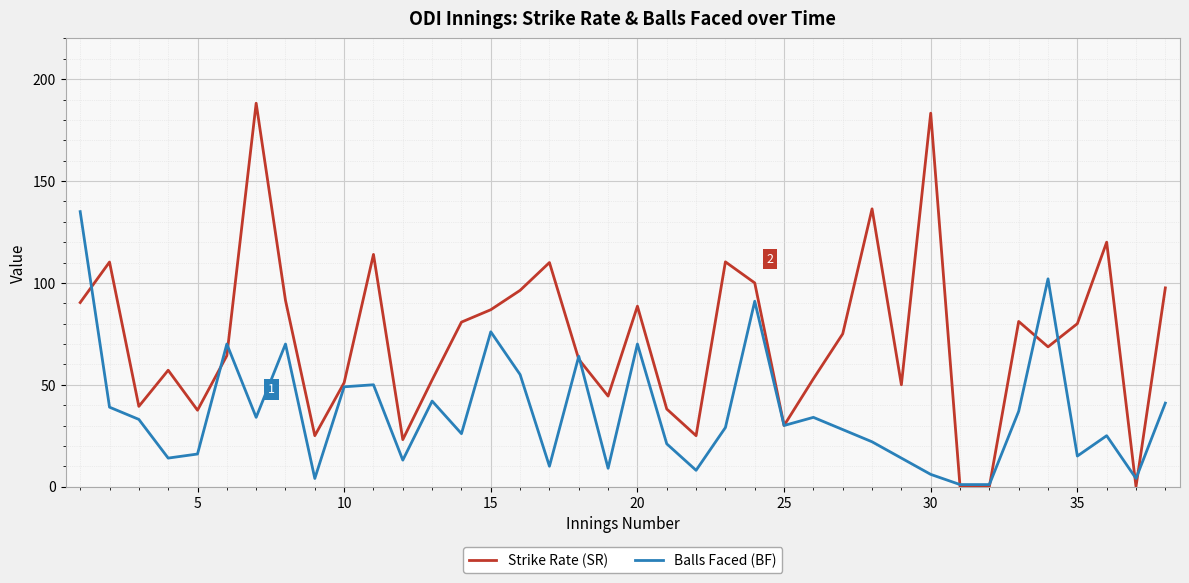

Which series has the largest range (max minus min)?

Strike Rate (SR)